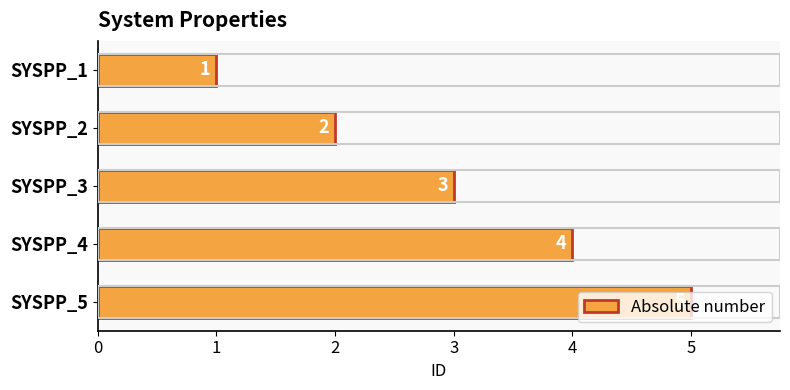

What is the value of the 4th bar from the top?

4